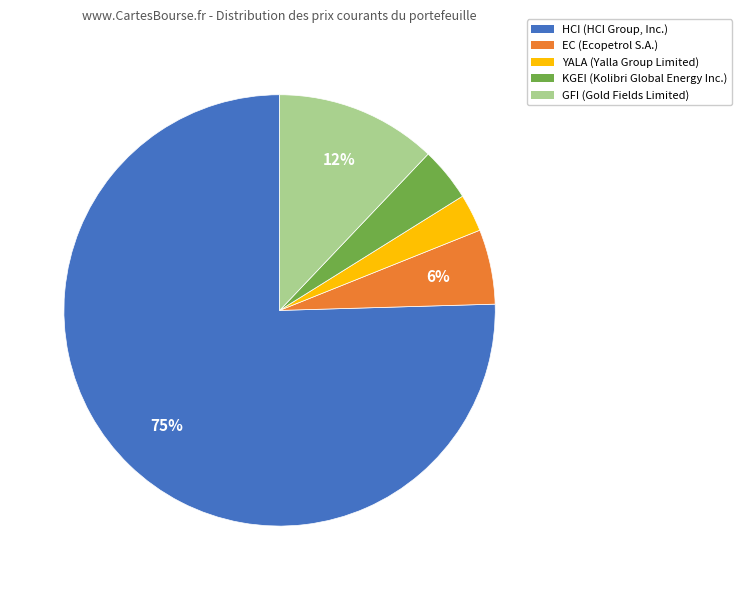

To the nearest percent, what is the difference between the GFI and HCI slice percentages?

63%